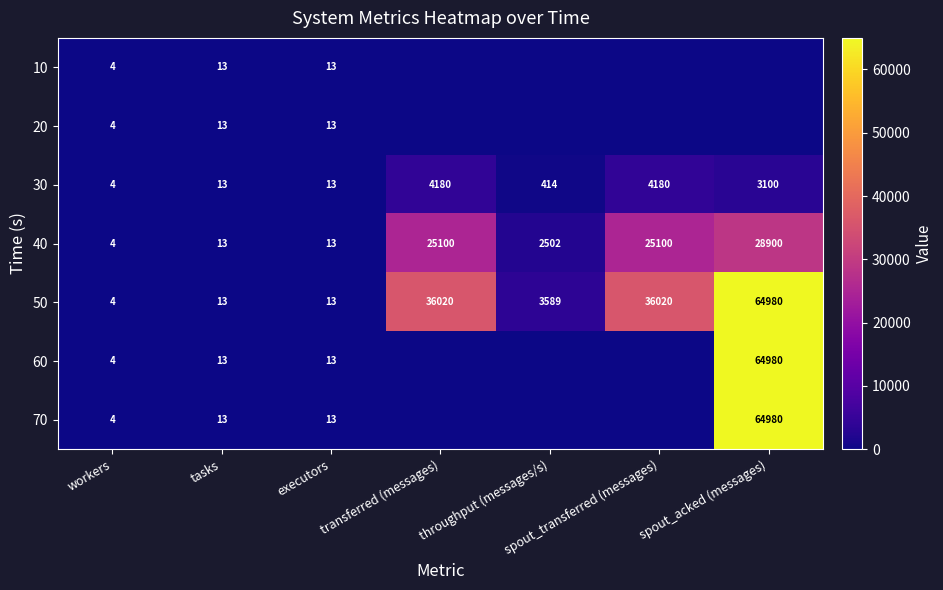

What is the difference between the maximum and minimum values in the 50 series?

64976